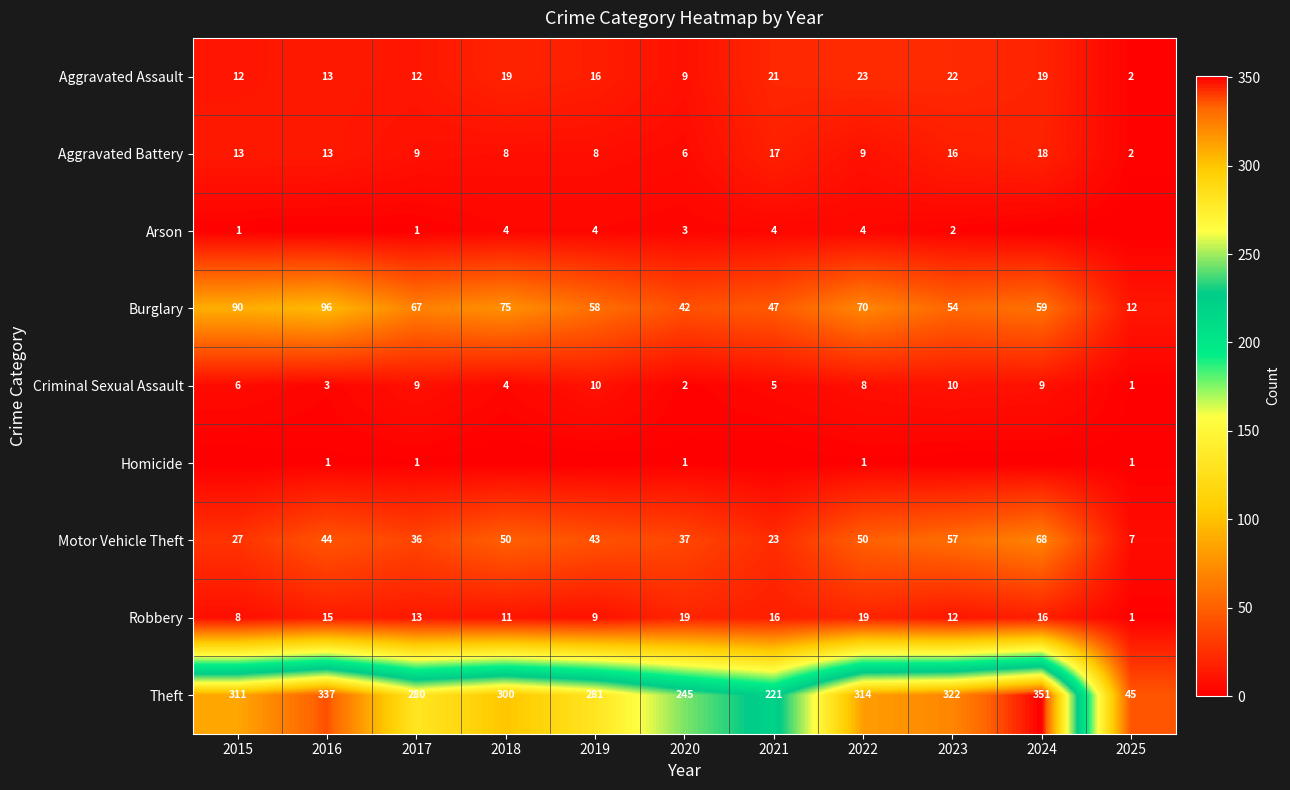

What is the total value across all series at 2021?

354